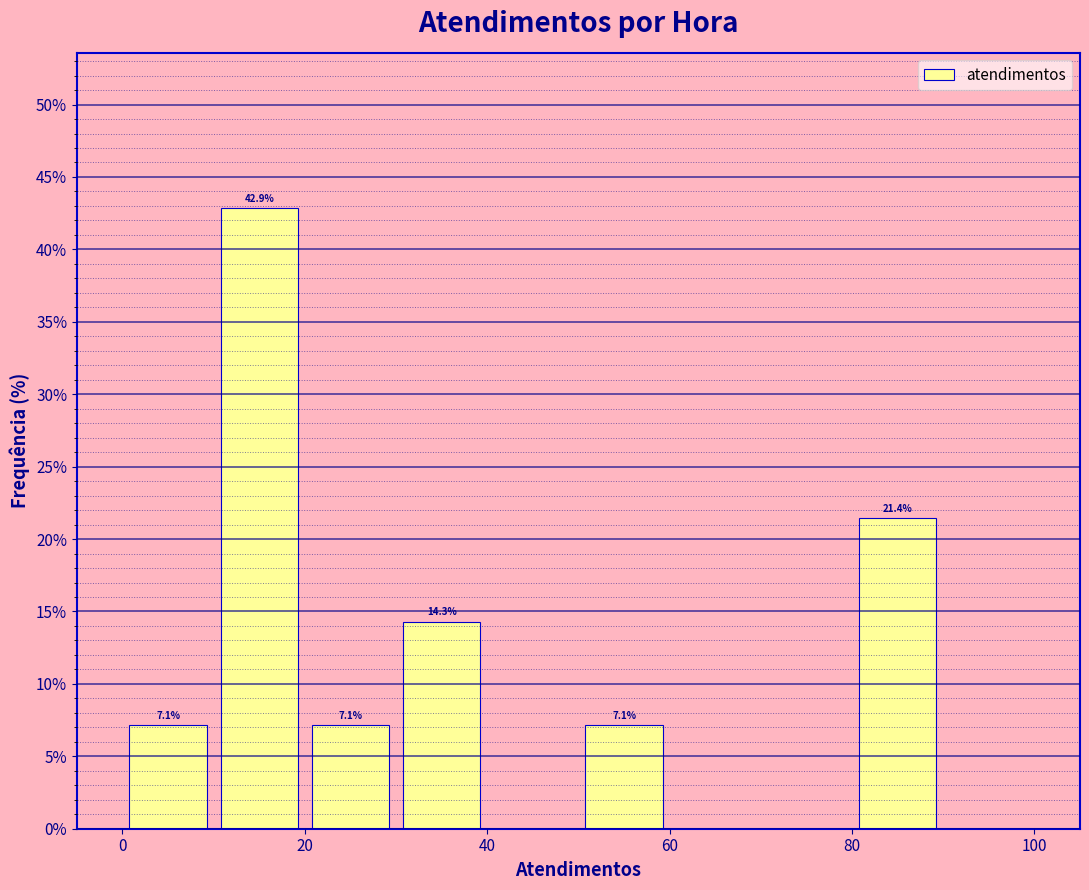

Which range on the x-axis has the tallest bar?

10 to 20